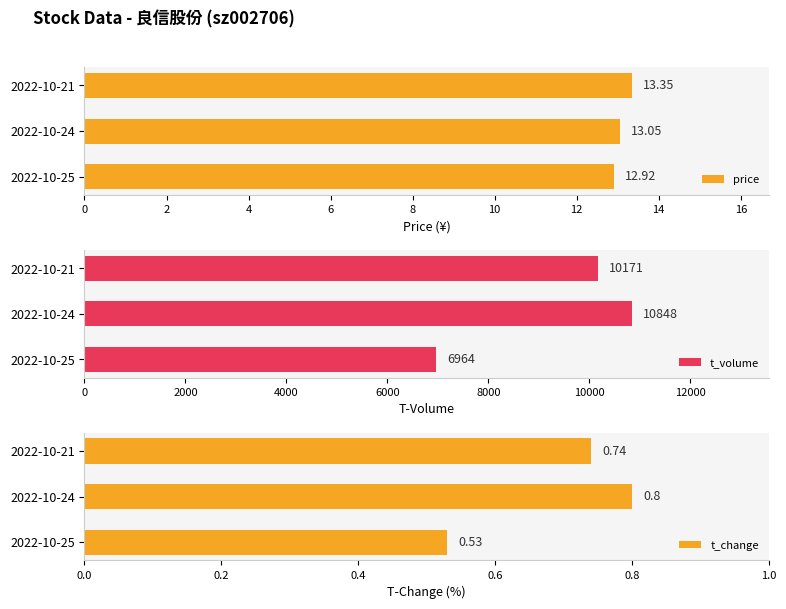

Rank the categories by price value from lowest to highest.

2022-10-25, 2022-10-24, 2022-10-21